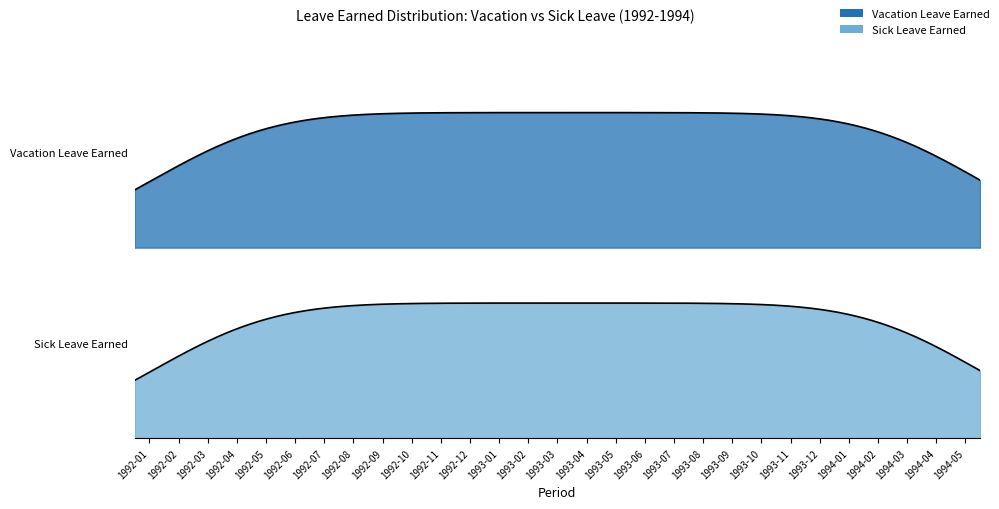

Is the value of vacation_earned at 14 greater than the value of sick_earned at 11?

No